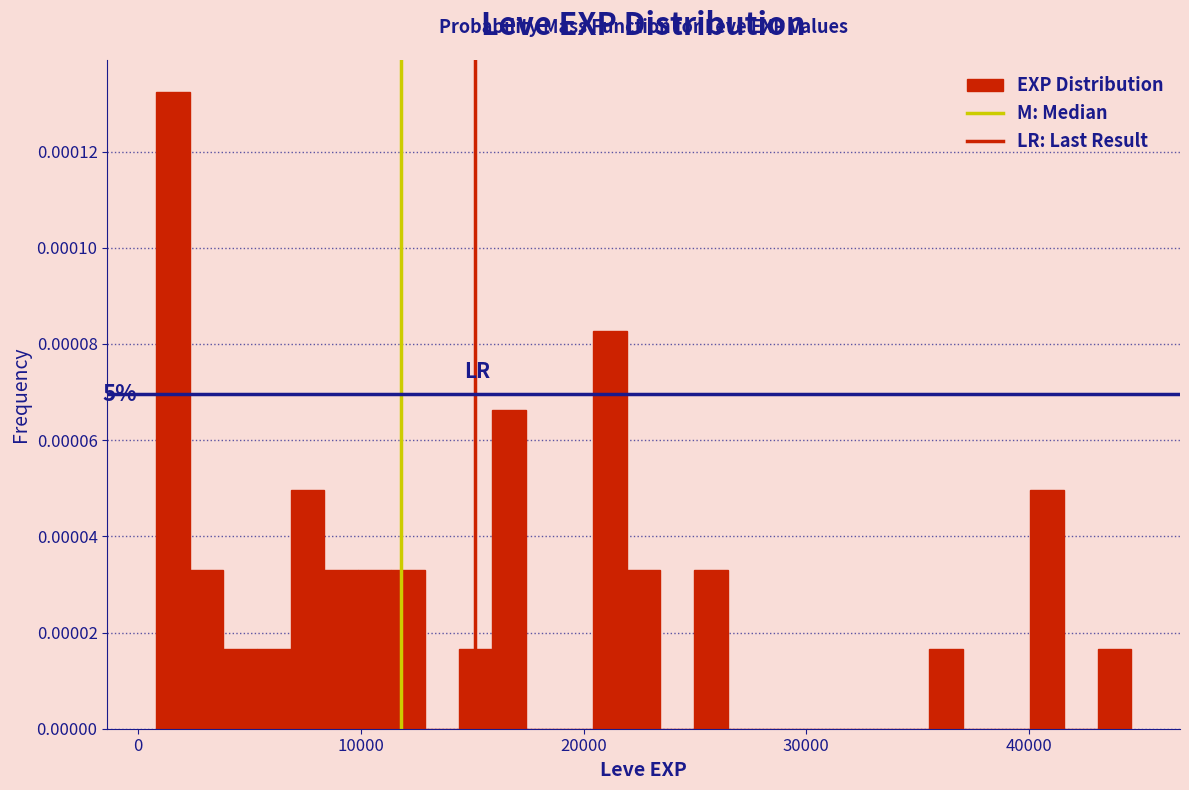

Around what value on the x-axis is the tallest bar? Give the approximate position of its centre, as read against the axis.

2000